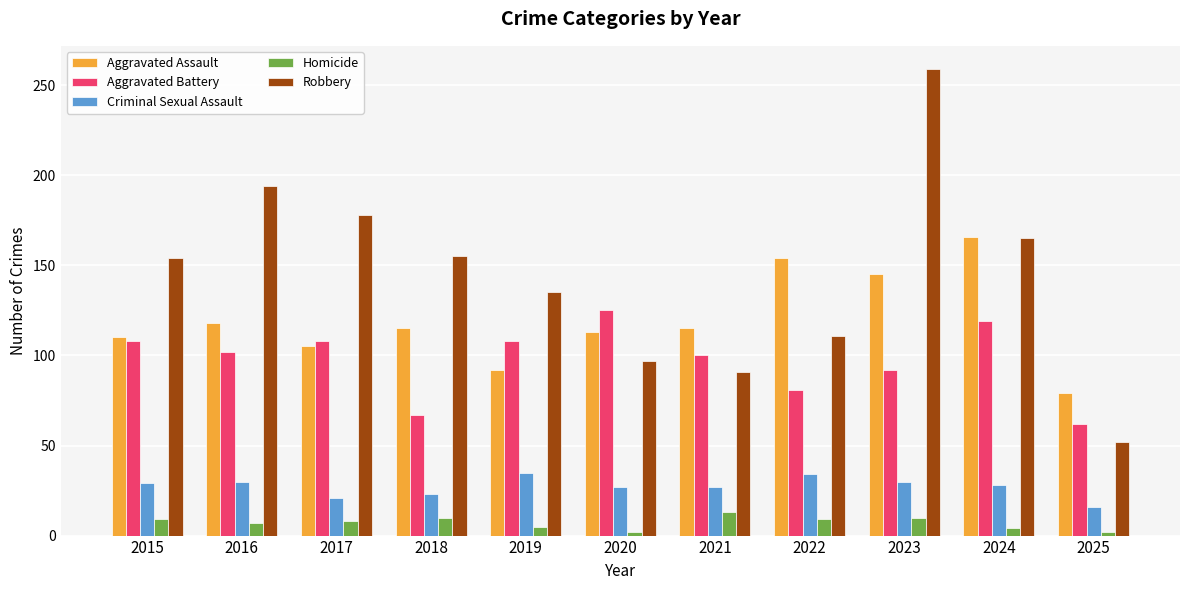

What is the total value across all series at 2015?

410